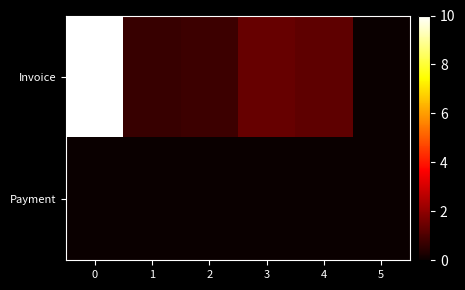

What is the difference between the highest and lowest values at 1?

0.7